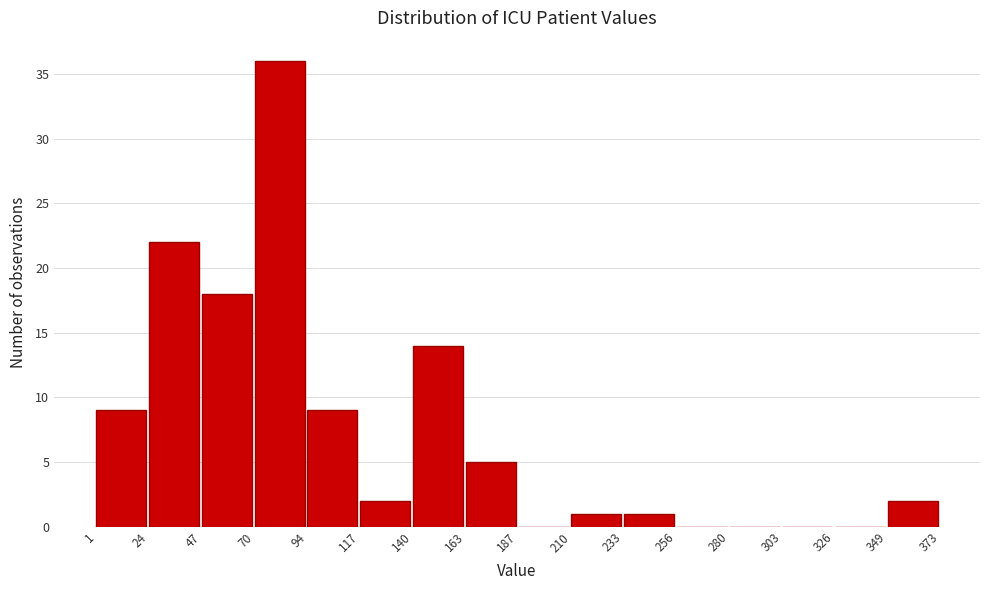

Reading left to right, transcribe this chart: for each bar, give the range it covers on the x-axis and its height. The values are not printed on the chart, so give them approximately, as read against the axis.

1 to 24: 9
24 to 47: 22
47 to 70: 18
70 to 94: 36
94 to 117: 9
117 to 140: 2
140 to 163: 14
163 to 187: 5
187 to 210: 0
210 to 233: 1
233 to 256: 1
256 to 280: 0
280 to 303: 0
303 to 326: 0
326 to 349: 0
349 to 373: 2